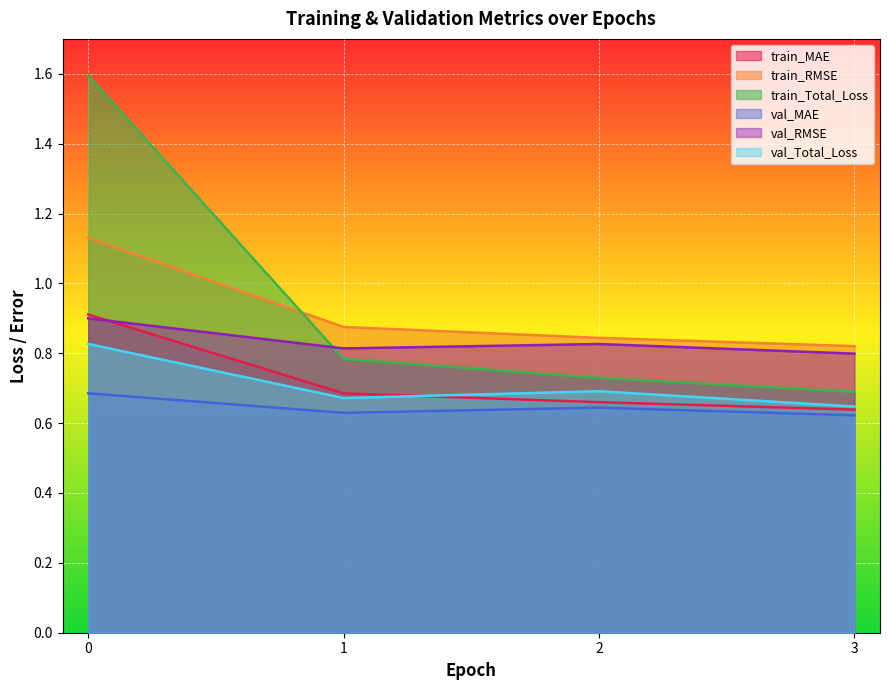

Which series has the largest range (max minus min)?

train_Total_Loss